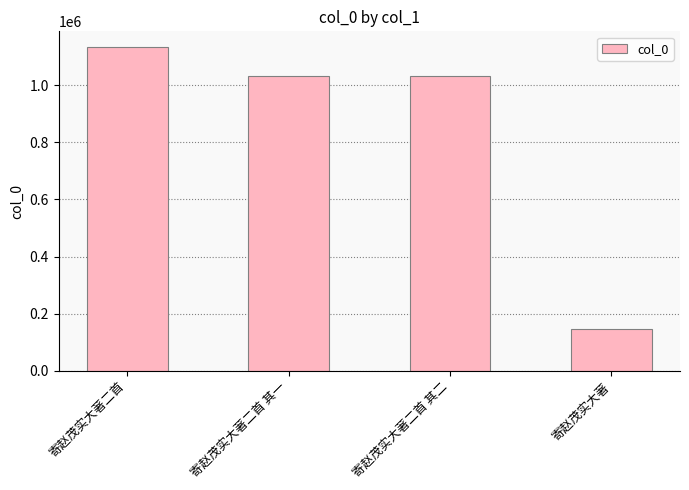

Count the number of data series in this chart.

1